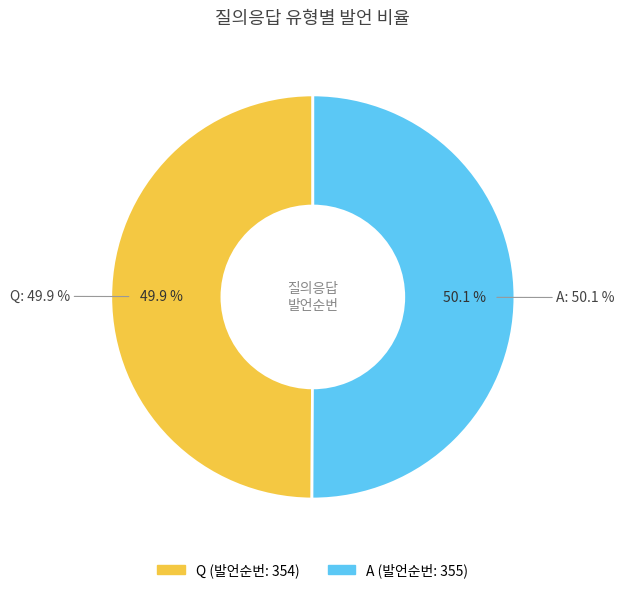

To the nearest percent, what portion does A represent?

50%